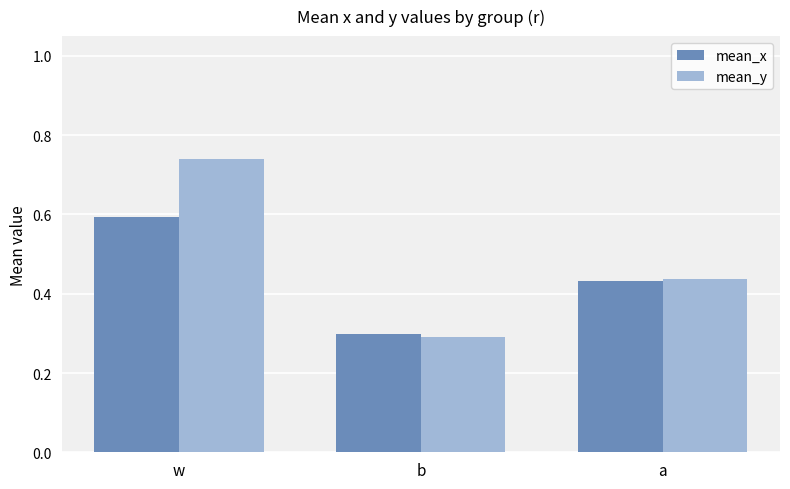

At which label is mean_y closest to 0?

b